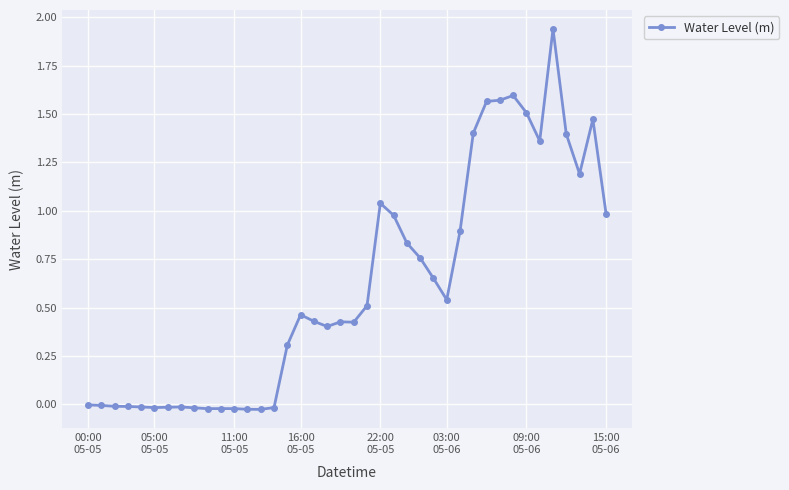

What is the average value?

0.6